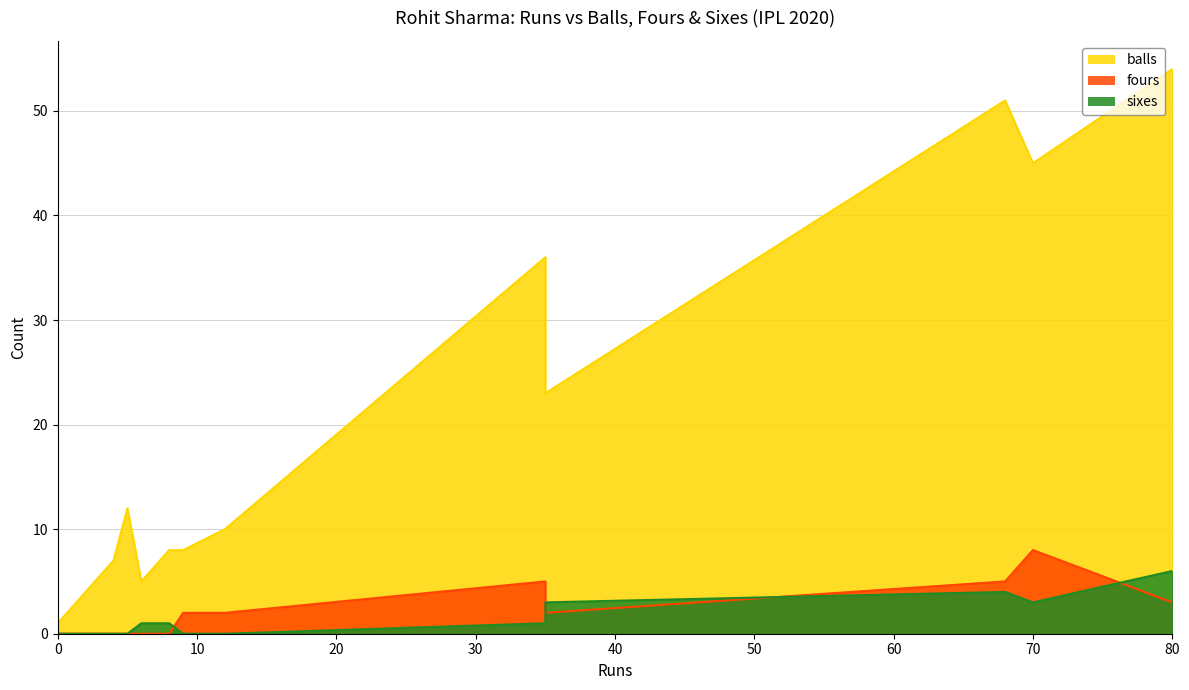

Reading right to left, transcribe all the data shown in this chart.

balls: 12=10	80=54	35=23	5=12	6=5	8=8	9=8	68=51	0=1	70=45	4=7	35=36
fours: 12=2	80=3	35=2	5=0	6=0	8=0	9=2	68=5	0=0	70=8	4=0	35=5
sixes: 12=0	80=6	35=3	5=0	6=1	8=1	9=0	68=4	0=0	70=3	4=0	35=1